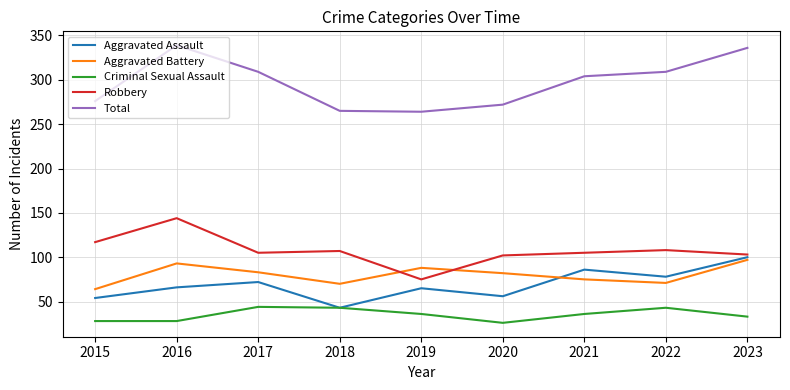

What are all the series names shown in the legend?

Aggravated Assault, Aggravated Battery, Criminal Sexual Assault, Robbery, Total